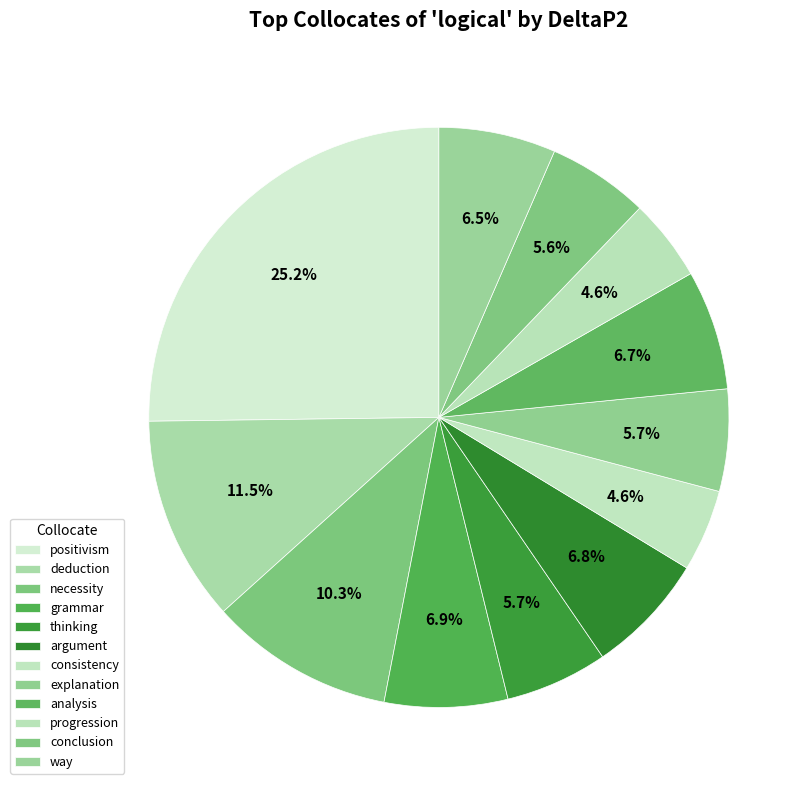

To the nearest percent, what portion does necessity represent?

10%